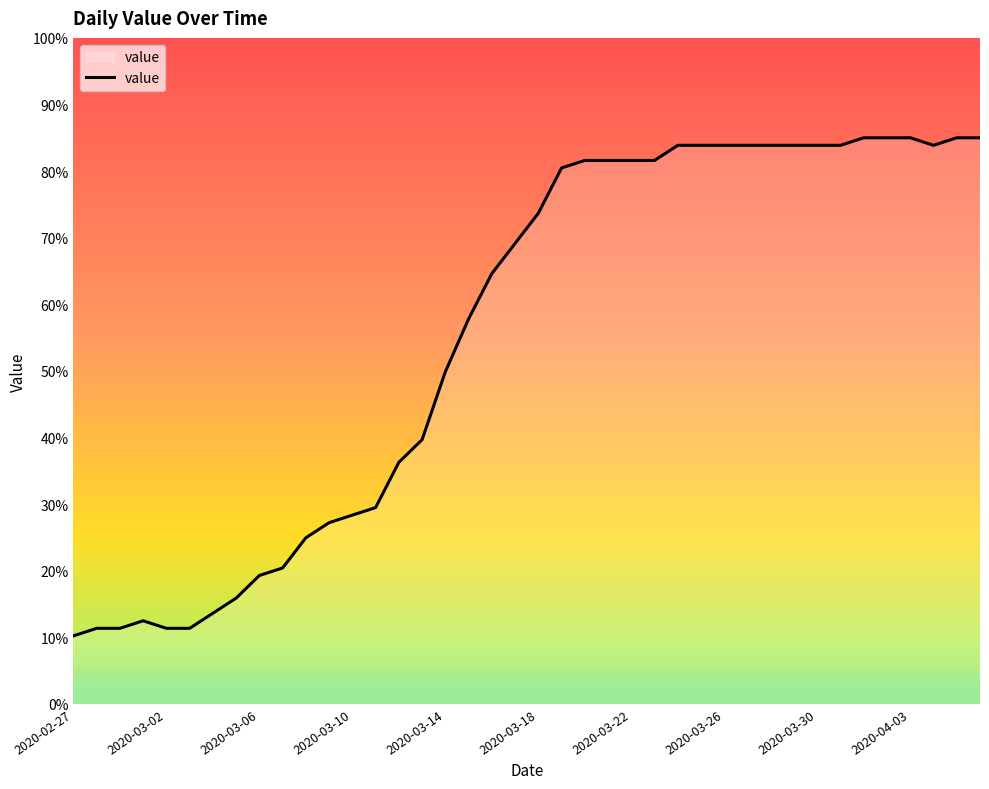

What is the smallest value displayed?

10.2